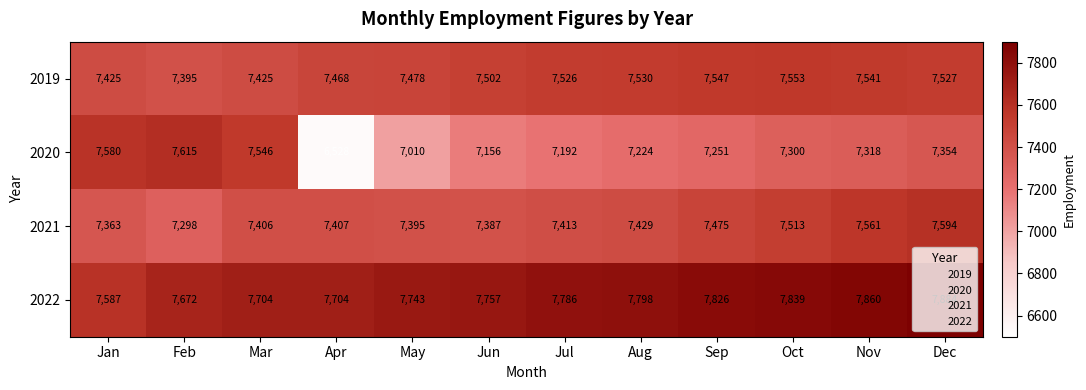

What is the spread (max minus min) of values at May?

733